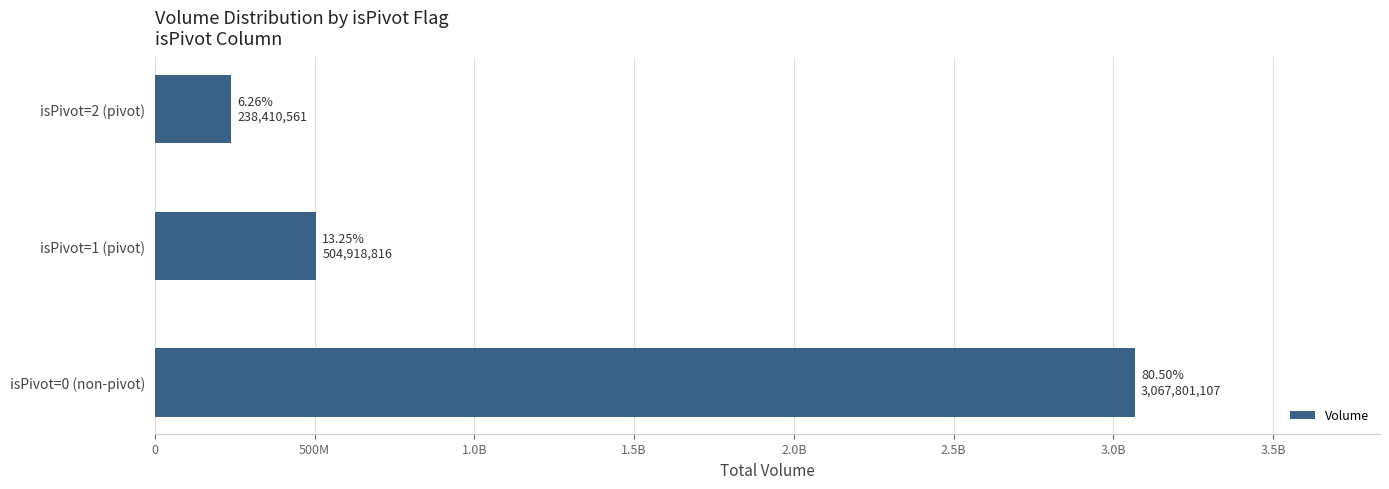

Are the bars horizontal?

Yes